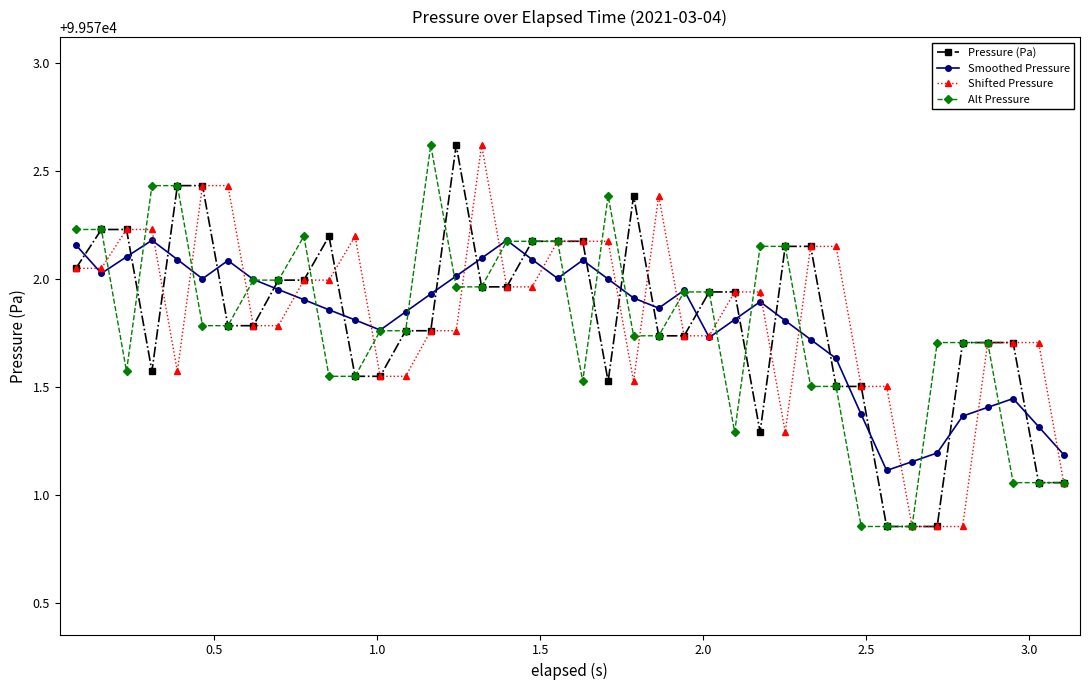

Does the chart have visible grid lines?

No